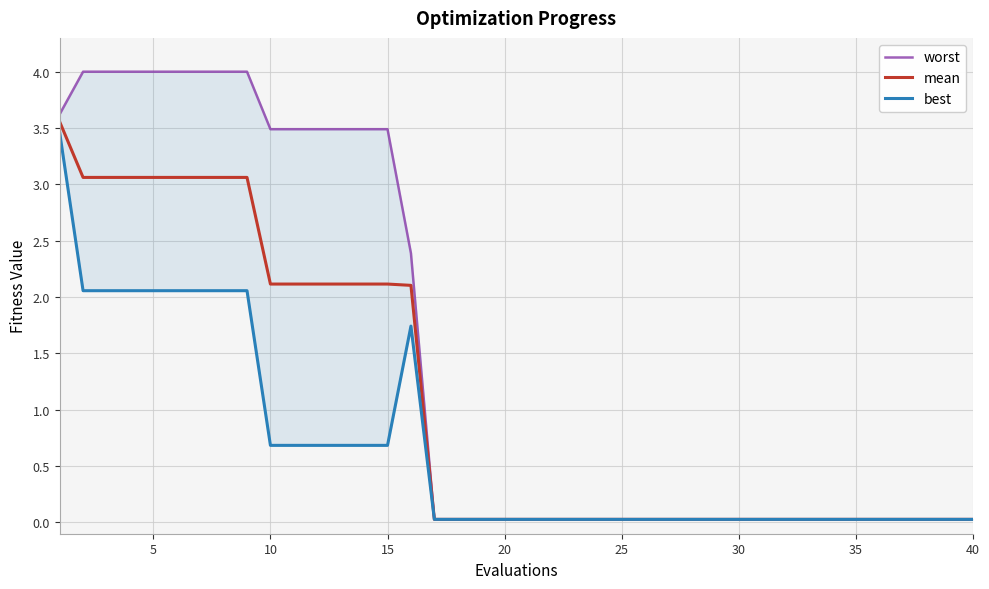

What is the sum of all mean values?

43.5